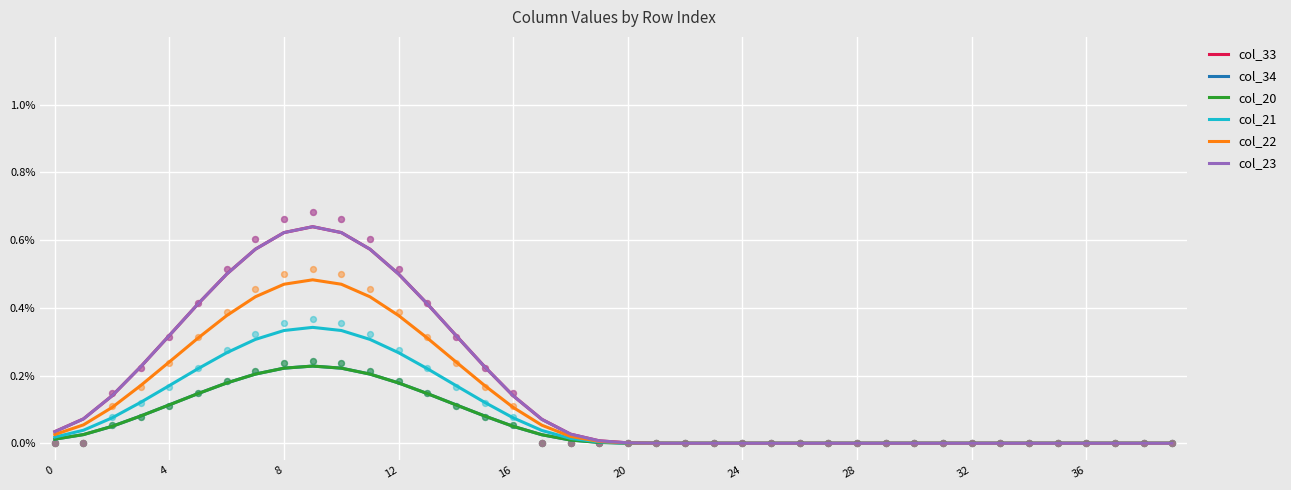

At how many categories does at least one series exceed 0?

23